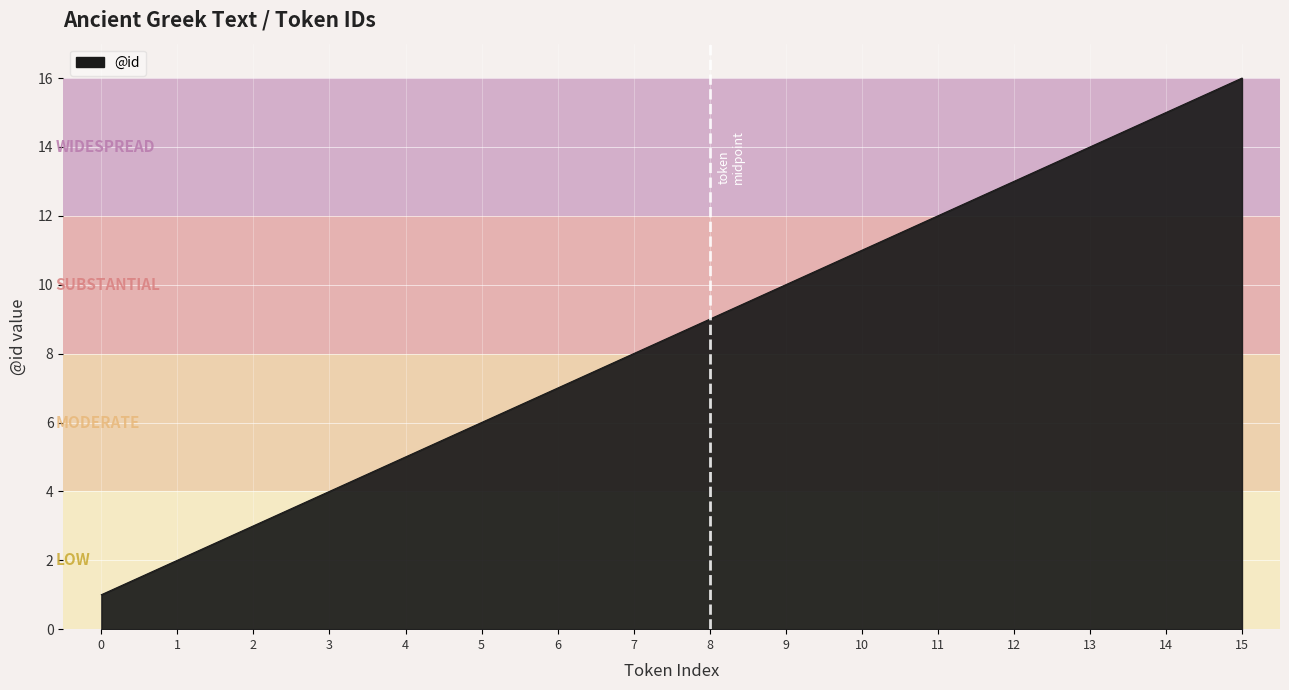

Is it true that the value at 5 is 11?

False